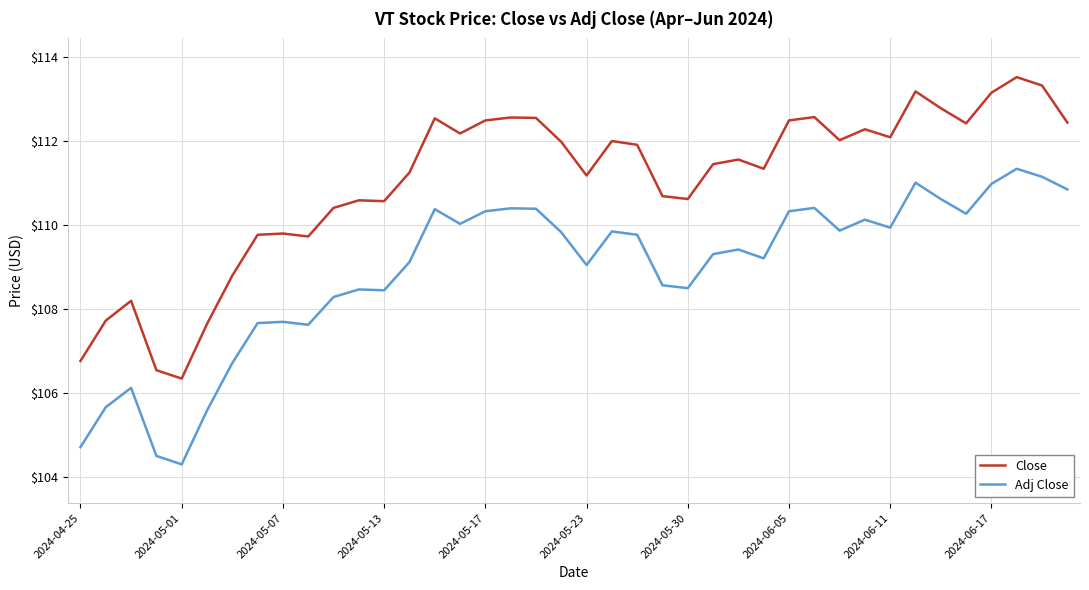

Which series has the largest range (max minus min)?

Close